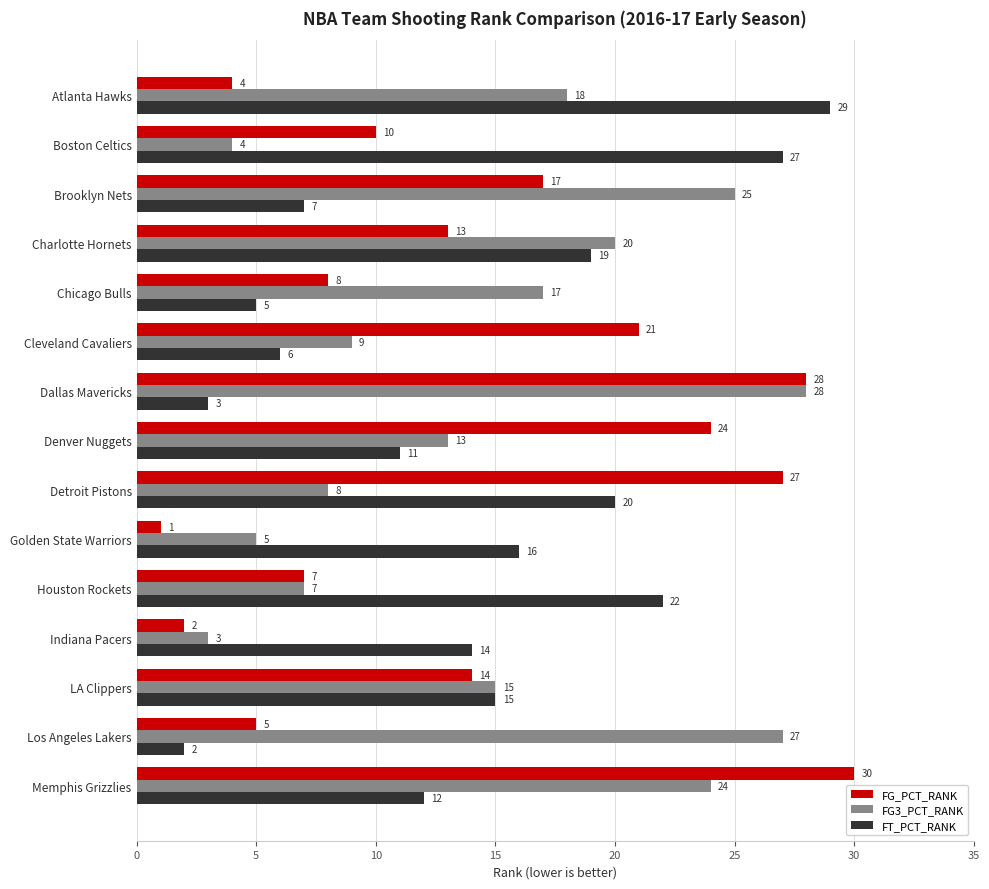

What is the difference between the maximum and minimum values in the FG_PCT_RANK series?

29